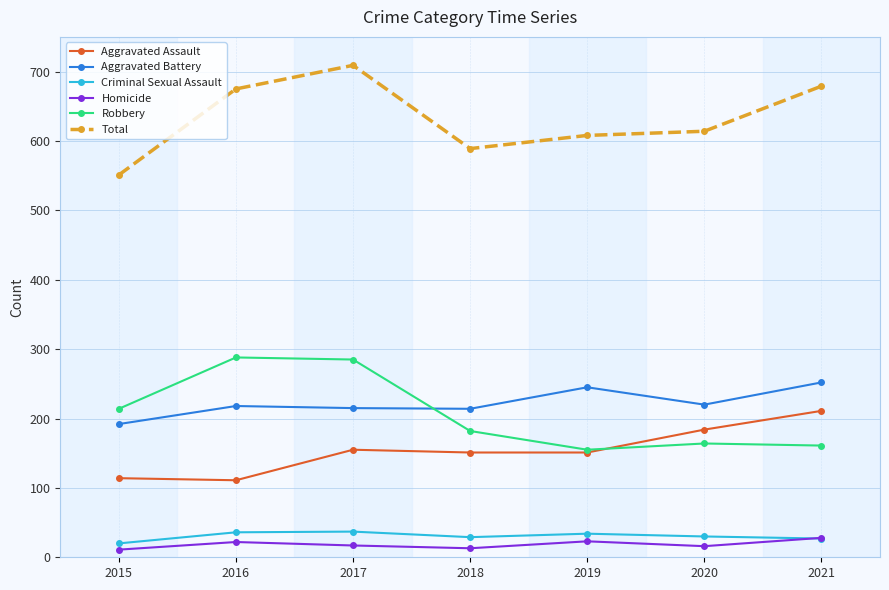

What is the maximum value for Criminal Sexual Assault?

37